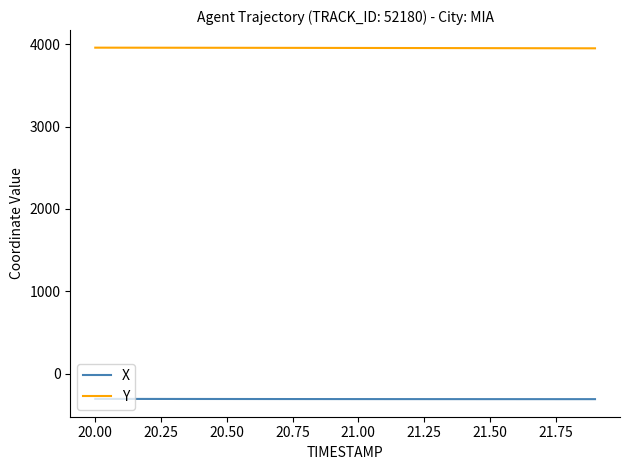

What are all the series names shown in the legend?

X, Y